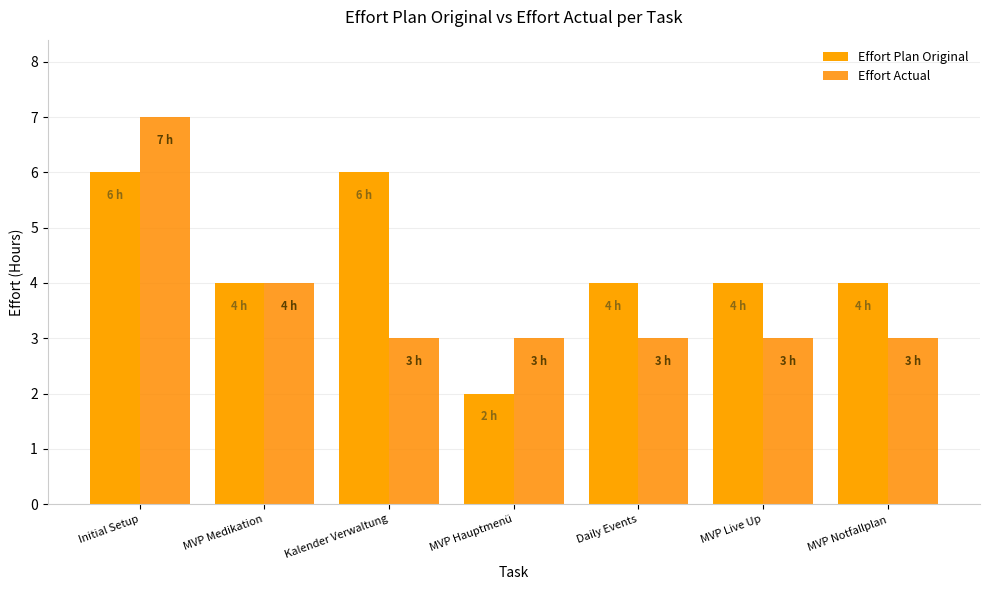

Which category has the lowest value in the Effort Plan Original series?

MVP Hauptmenü